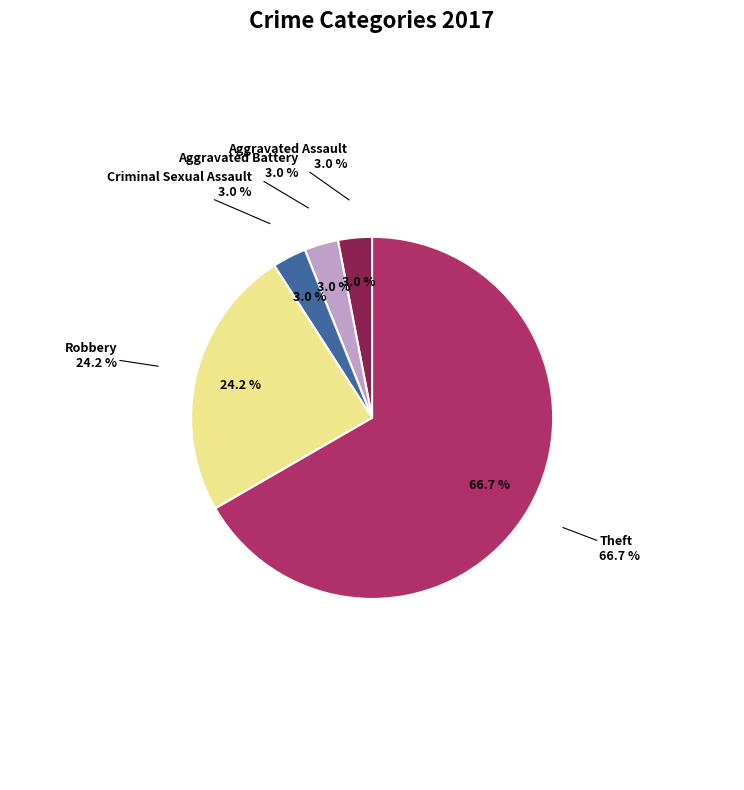

The Robbery slice represents 31% of the pie. True or false?

False